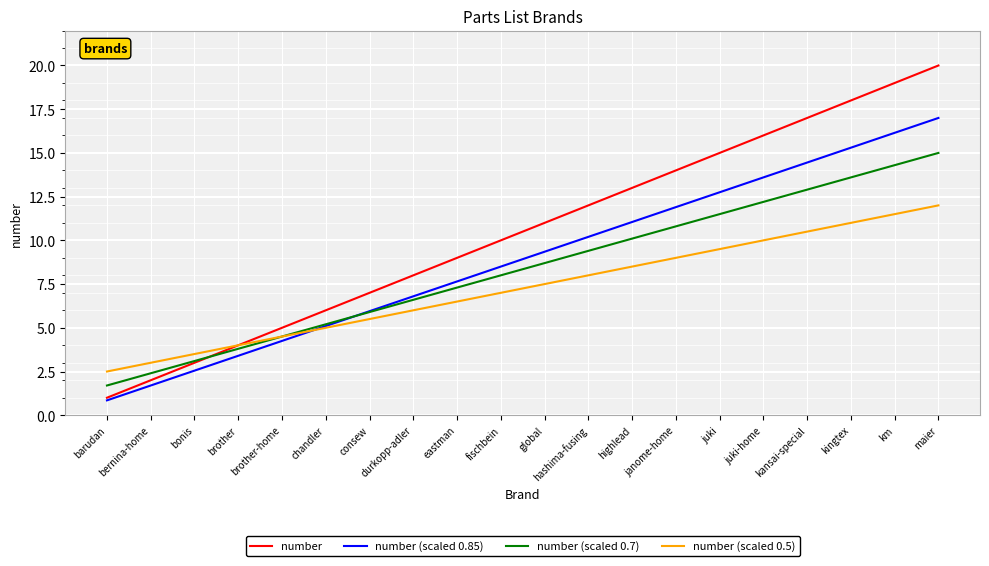

True or false: number (scaled 0.7) has more than 1 interior local peaks.

False